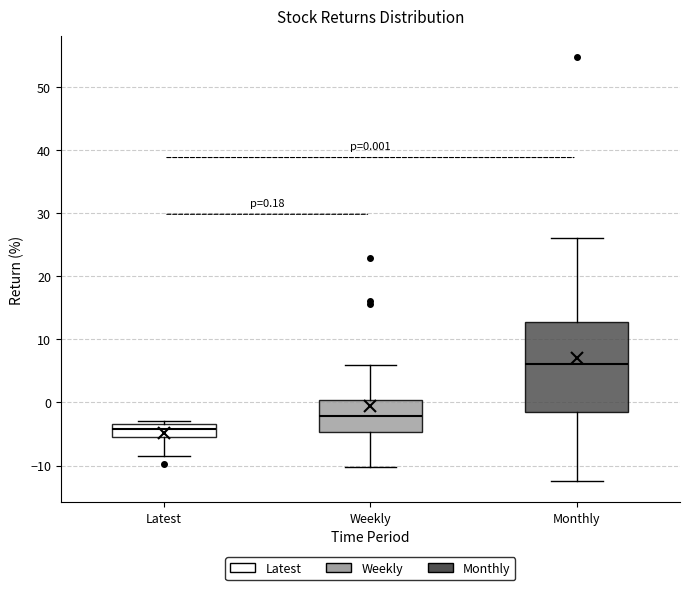

Which box has the lowest median line?

Latest